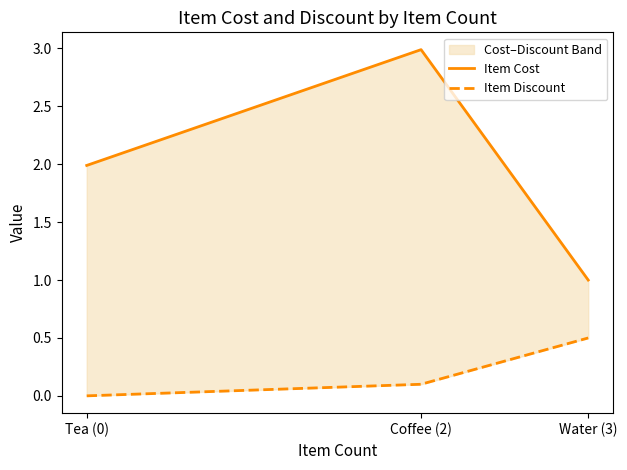

The value of Item Discount at Water (3) is 0.7. True or false?

False